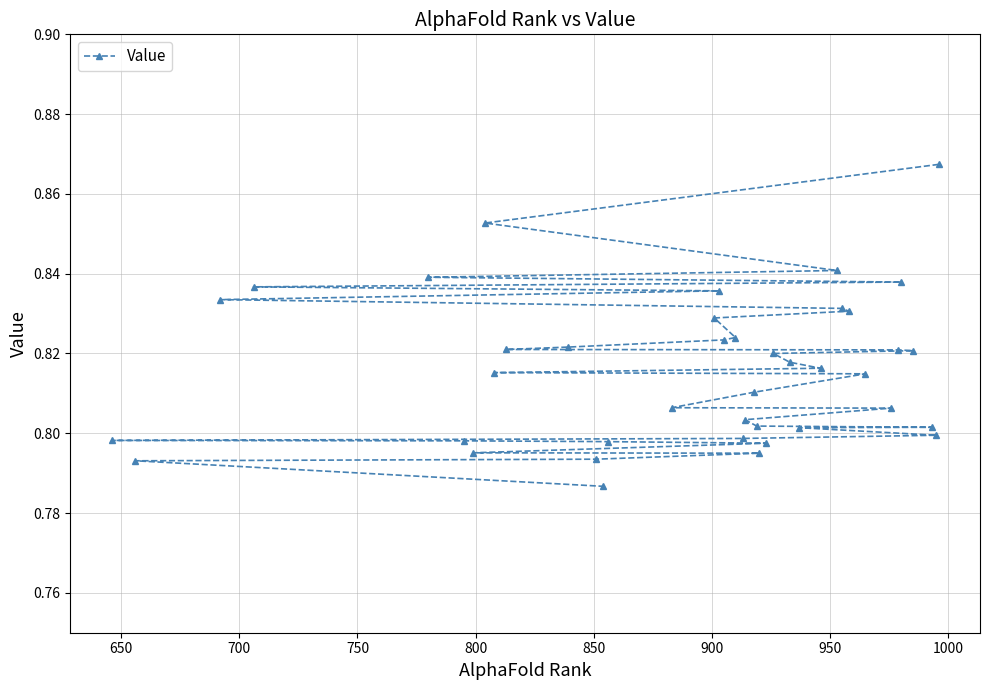

Does the chart have visible grid lines?

Yes